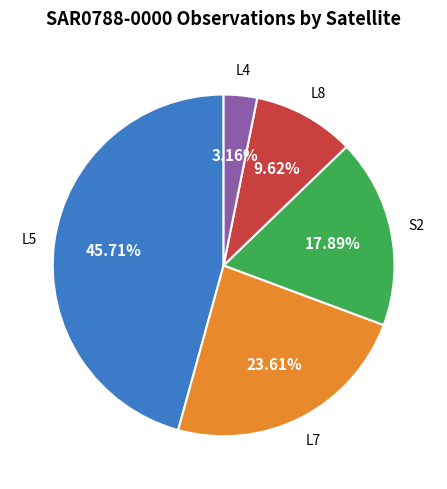

Does any single category account for the majority?

No